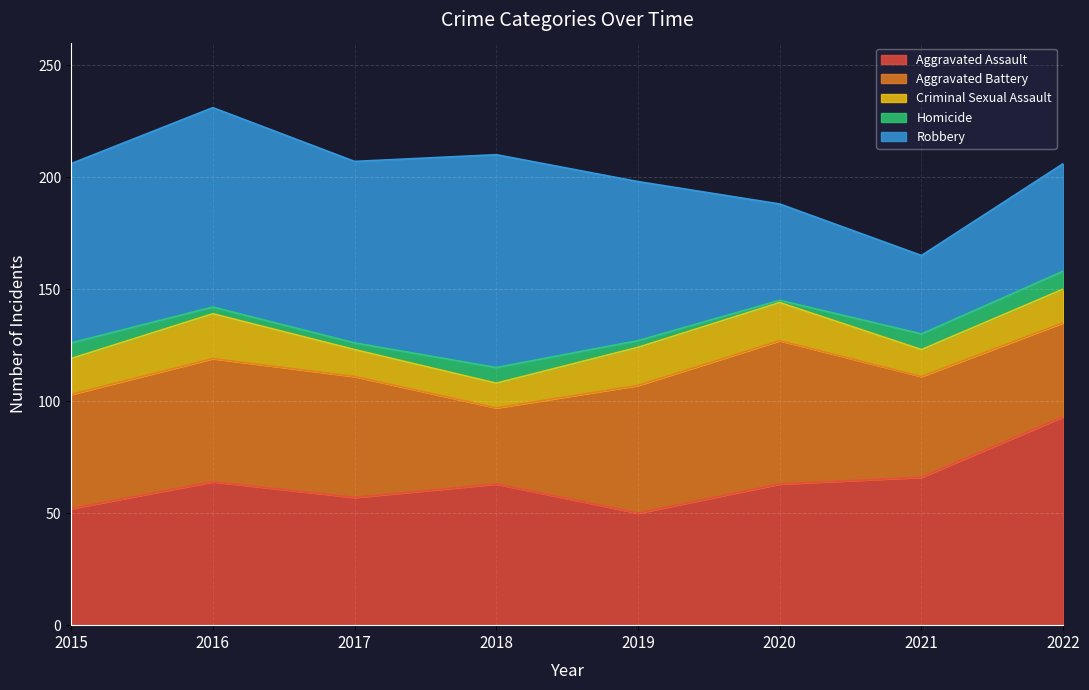

Count the number of categories in the chart.

8